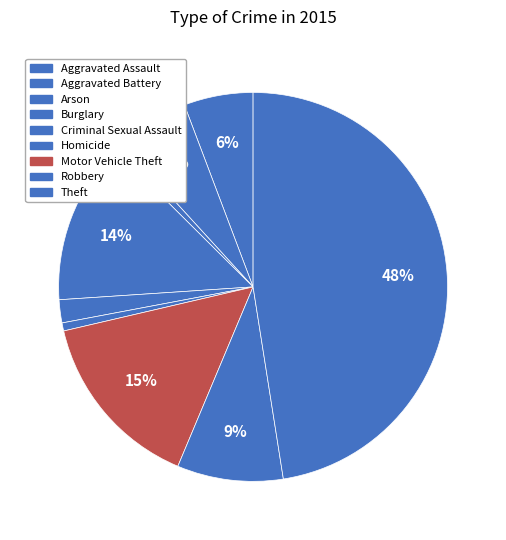

What percentage is NOT represented by Theft?

52.5%